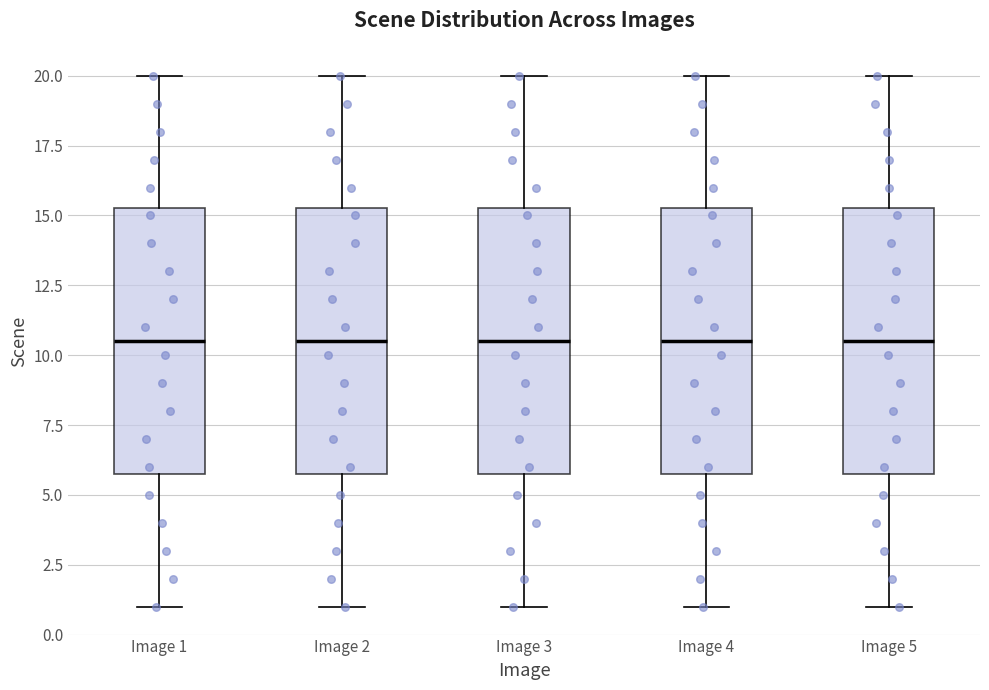

Where does the upper whisker of the box for Image 3 end on the y-axis? The values are not printed on the chart, so give them approximately, as read against the axis.

20.0